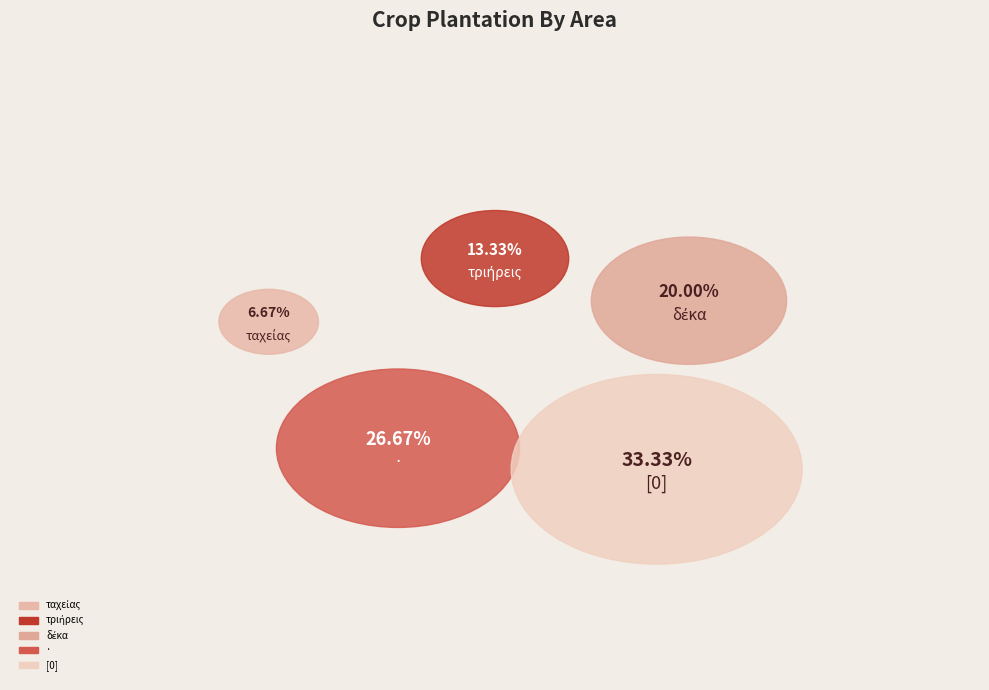

To the nearest percent, what portion does ταχείας represent?

7%